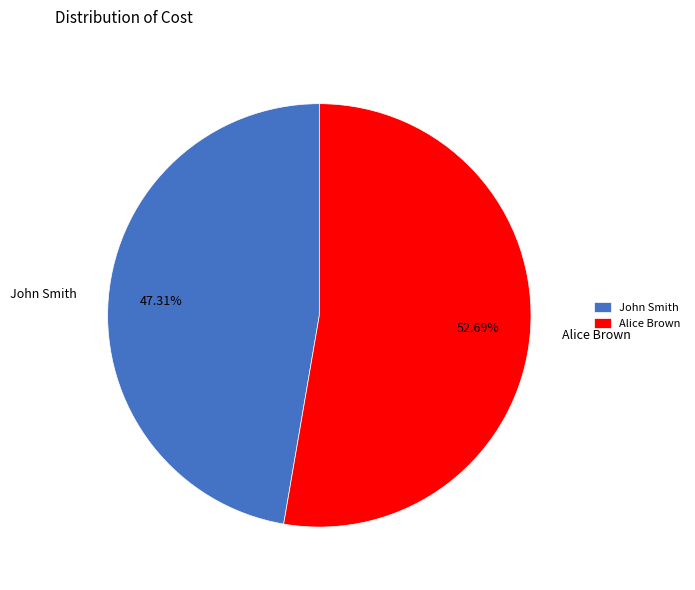

To the nearest percent, what portion does John Smith represent?

47%